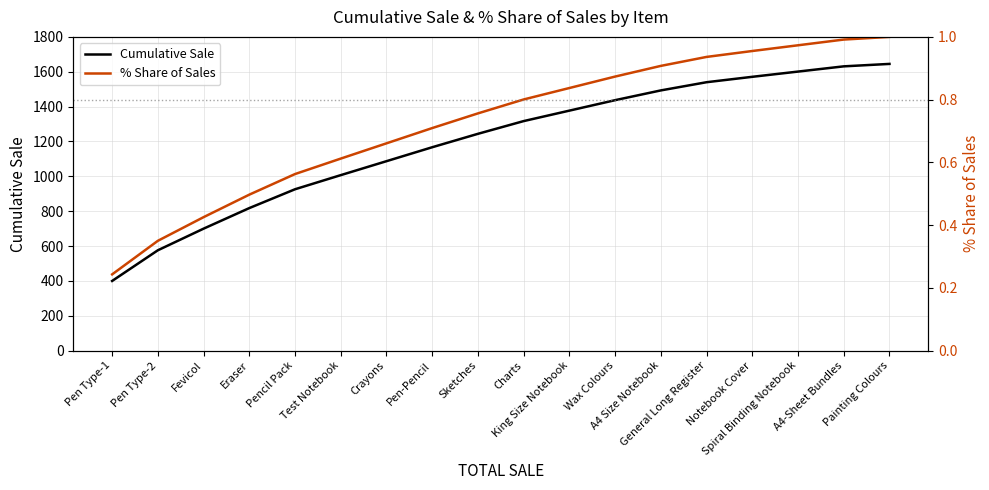

Rank the series by their average value, from lowest to highest.

% Share of Sales, Cumulative Sale